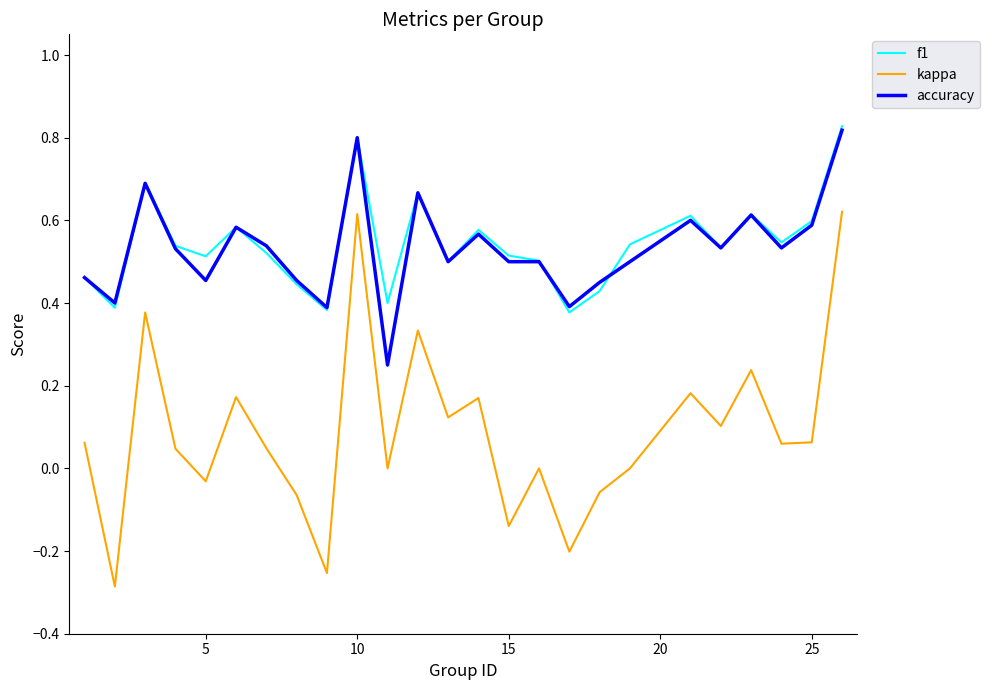

True or false: accuracy has more than 2 interior local peaks.

True